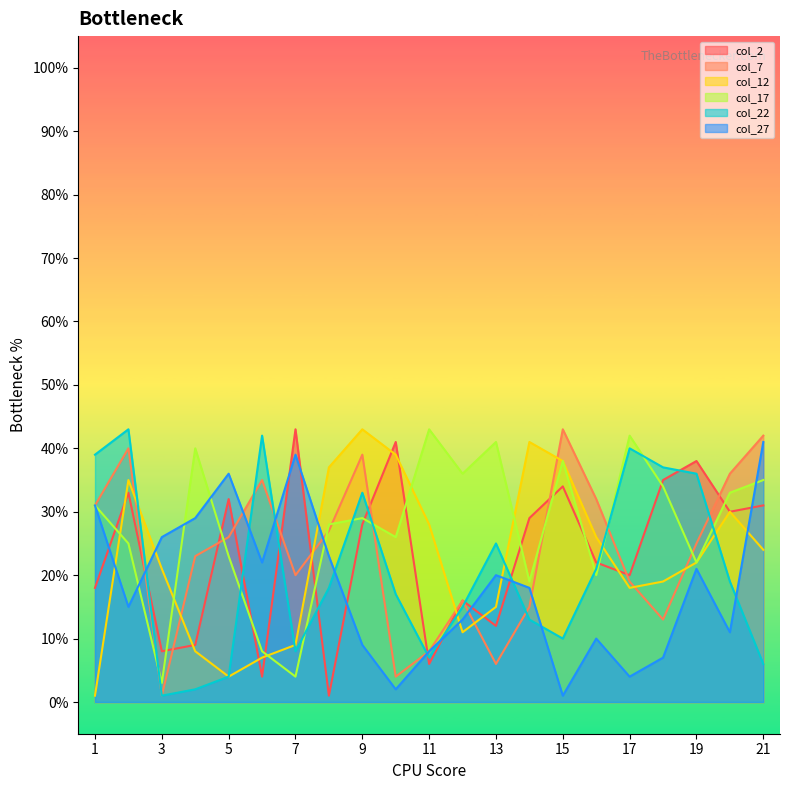

Between which two adjacent categories do col_2 and col_27 first intersect?

1 and 2